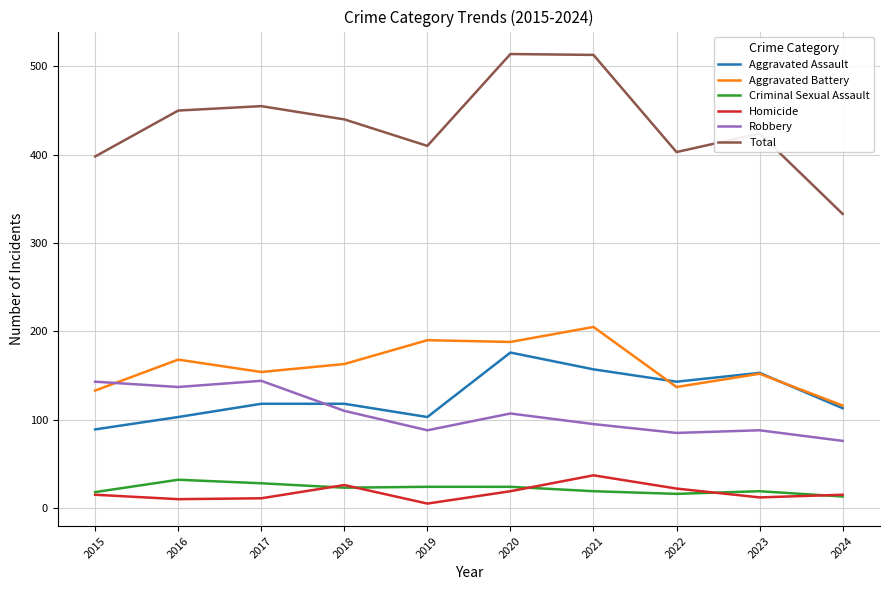

Is this an area chart (filled region under the line)?

No